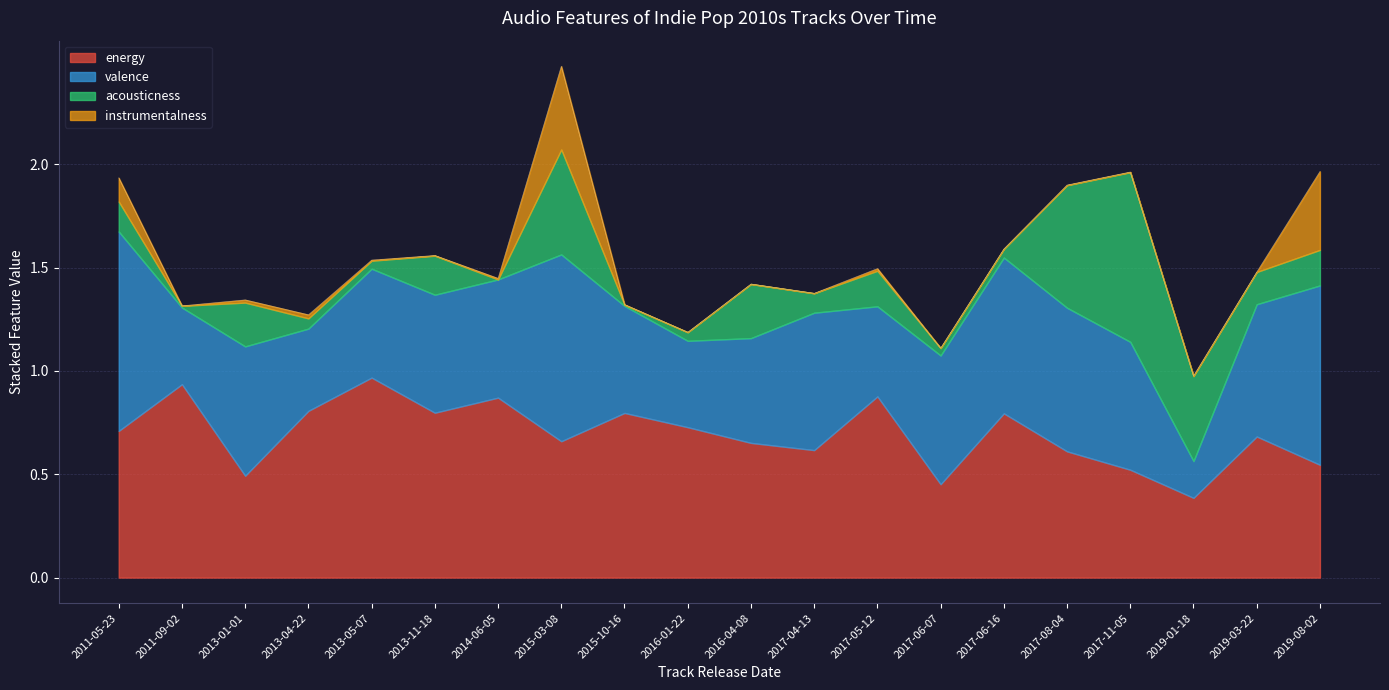

At which label is instrumentalness closest to 0?

2017-06-07